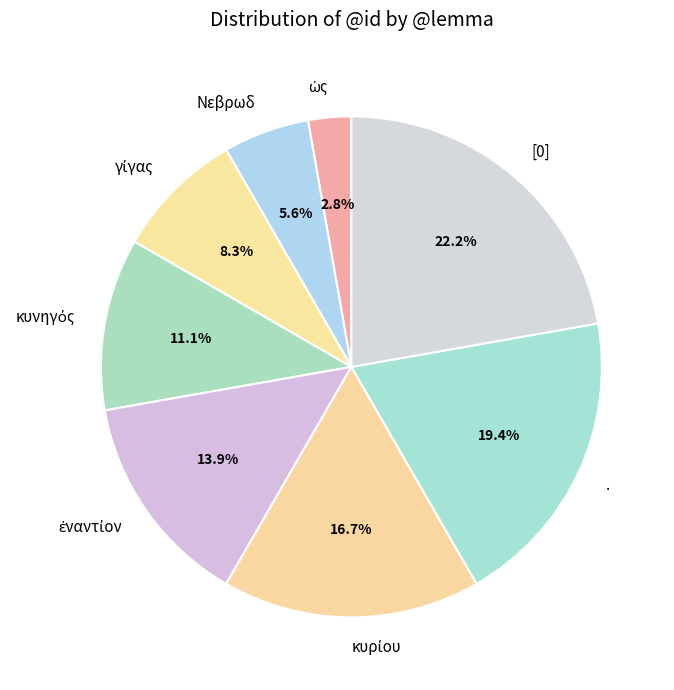

Is there a majority slice in this chart?

No